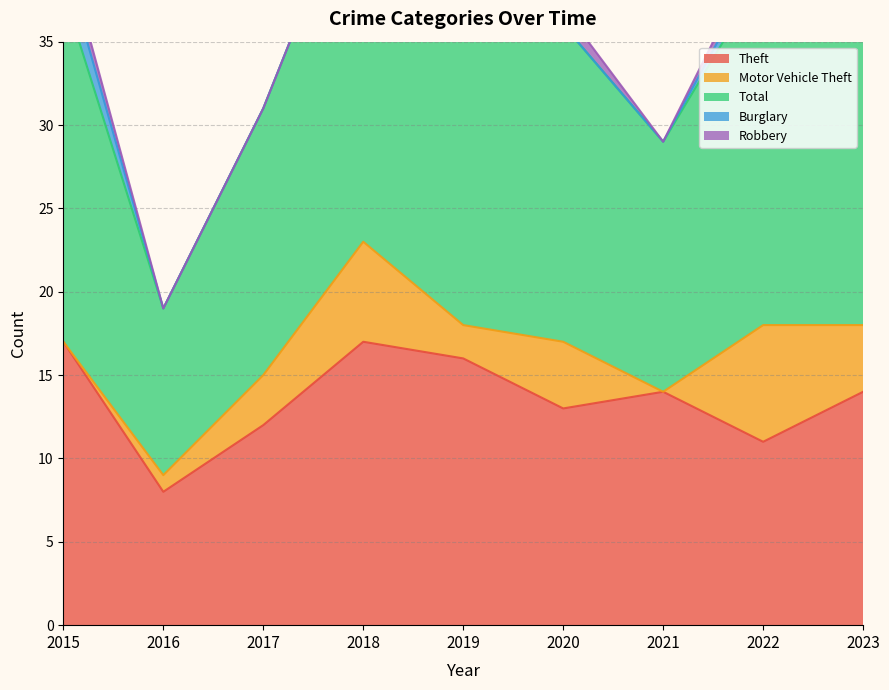

What is the difference between the maximum and second lowest values in the Total series?

8